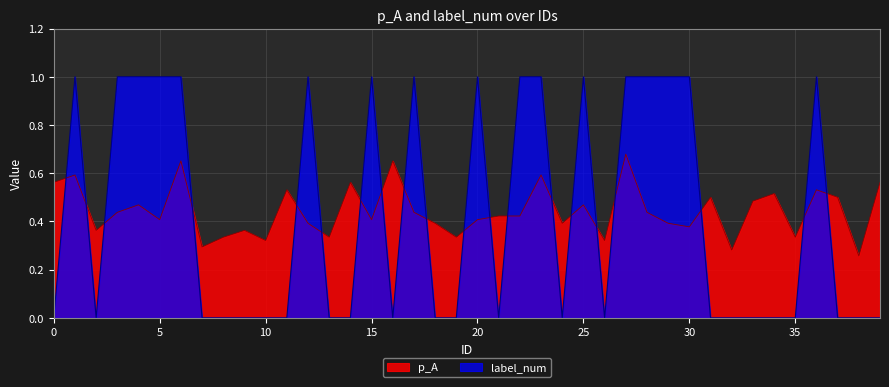

Rank the series by their average value, from highest to lowest.

p_A, label_num